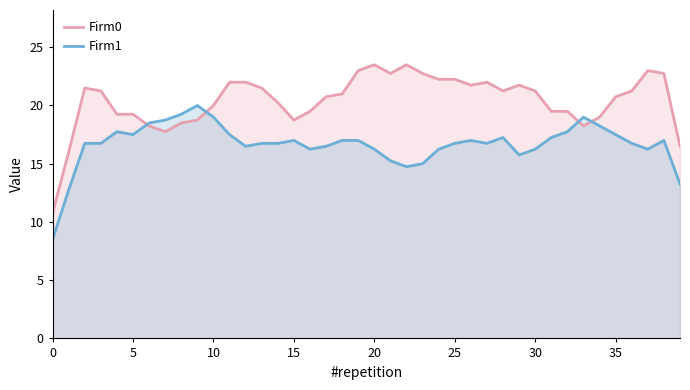

What is the total value across all series at 15?

35.8